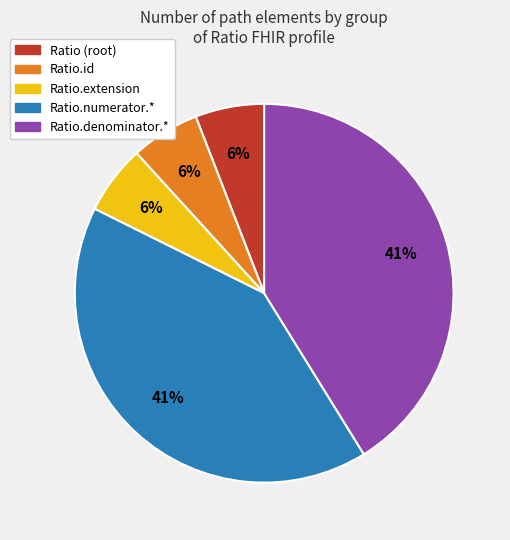

To the nearest percent, what is the difference between the largest and smallest slice percentages?

35%